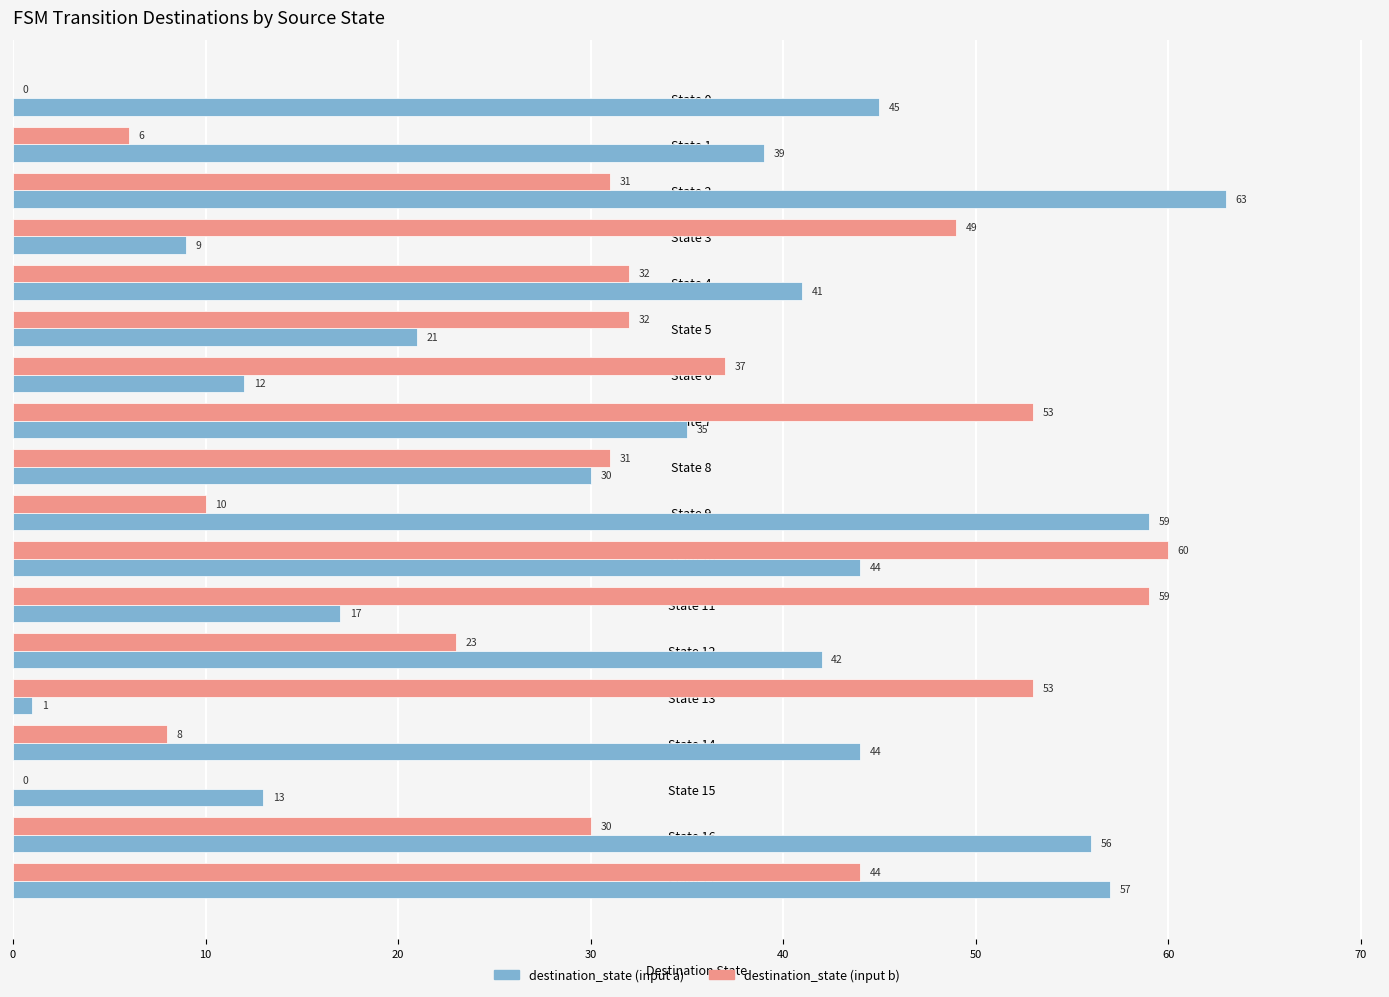

What is the total value across all series at State 2?

94